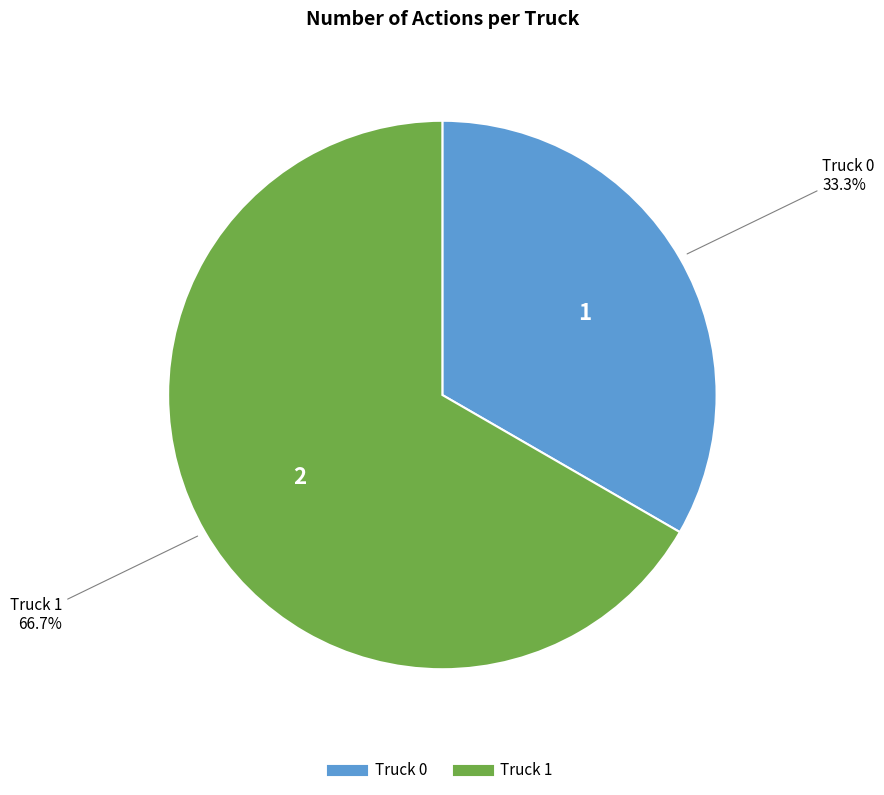

How many slices are in this pie chart?

2